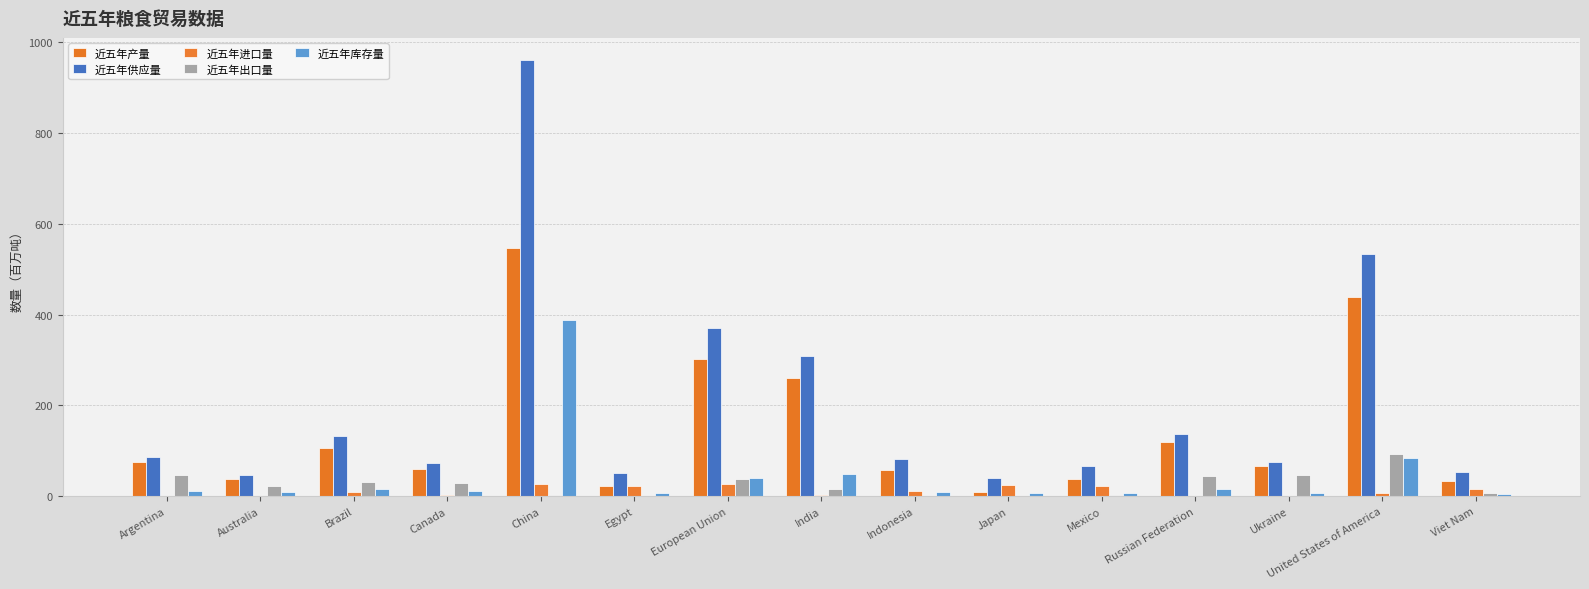

Between Canada and Mexico, which series saw the biggest shift?

近五年出口量